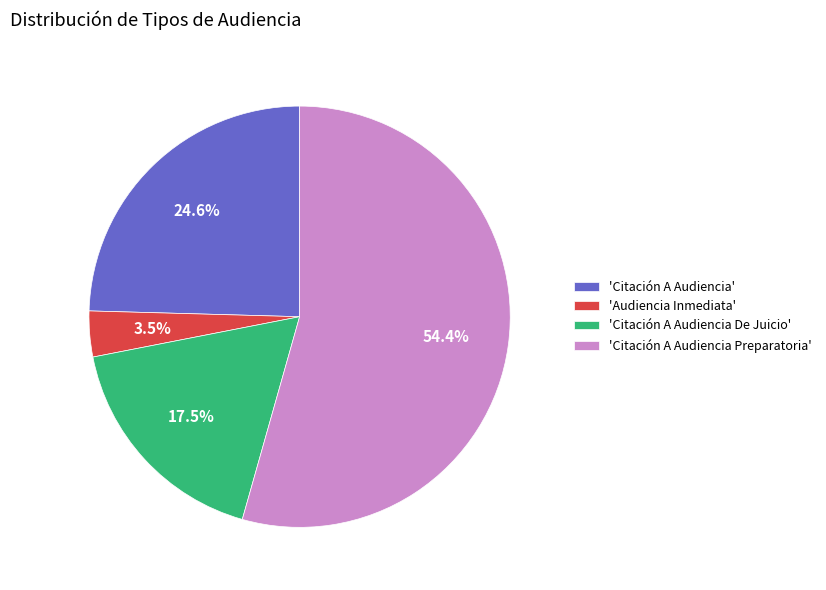

Count the number of slices in the pie.

4